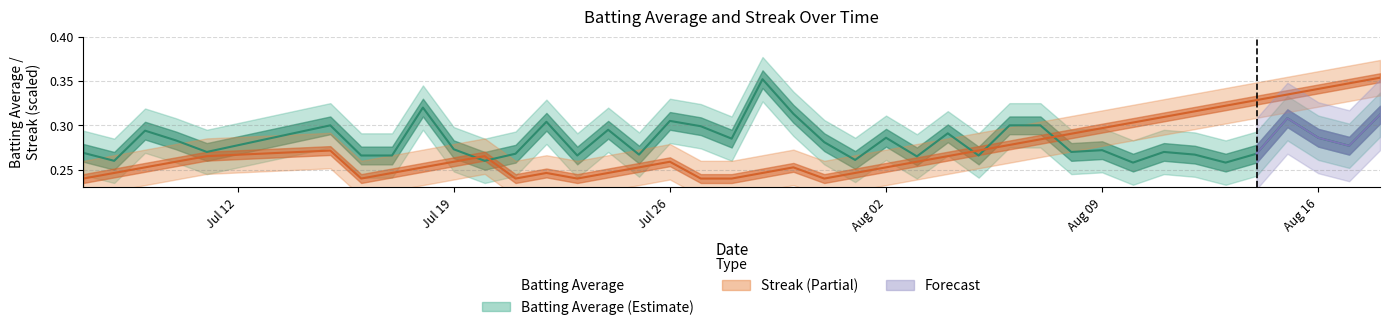

List the series in order of their peak value, highest first.

Streak, Batting Average